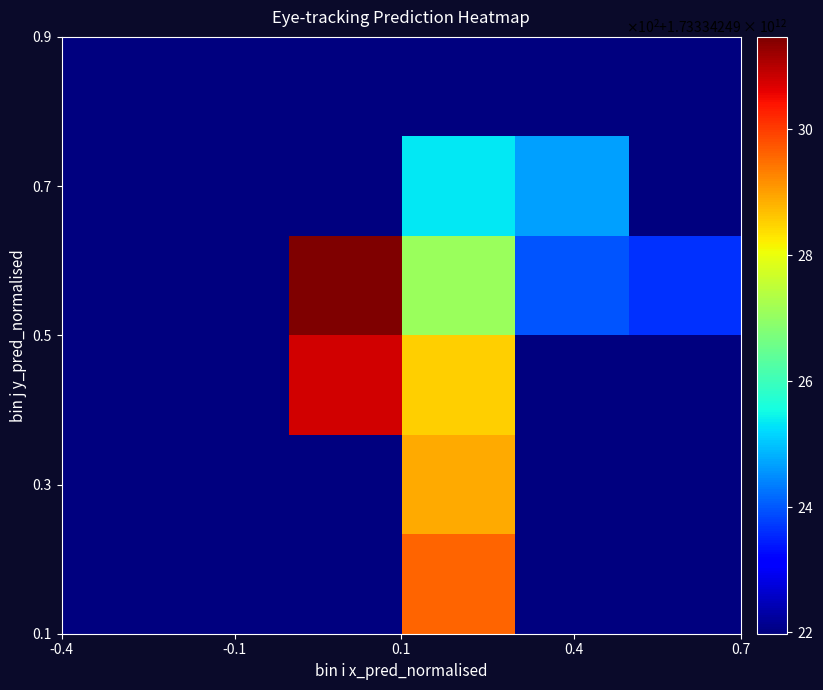

Count the prediction values in the range 1733342492198 to 1733342492223.

2